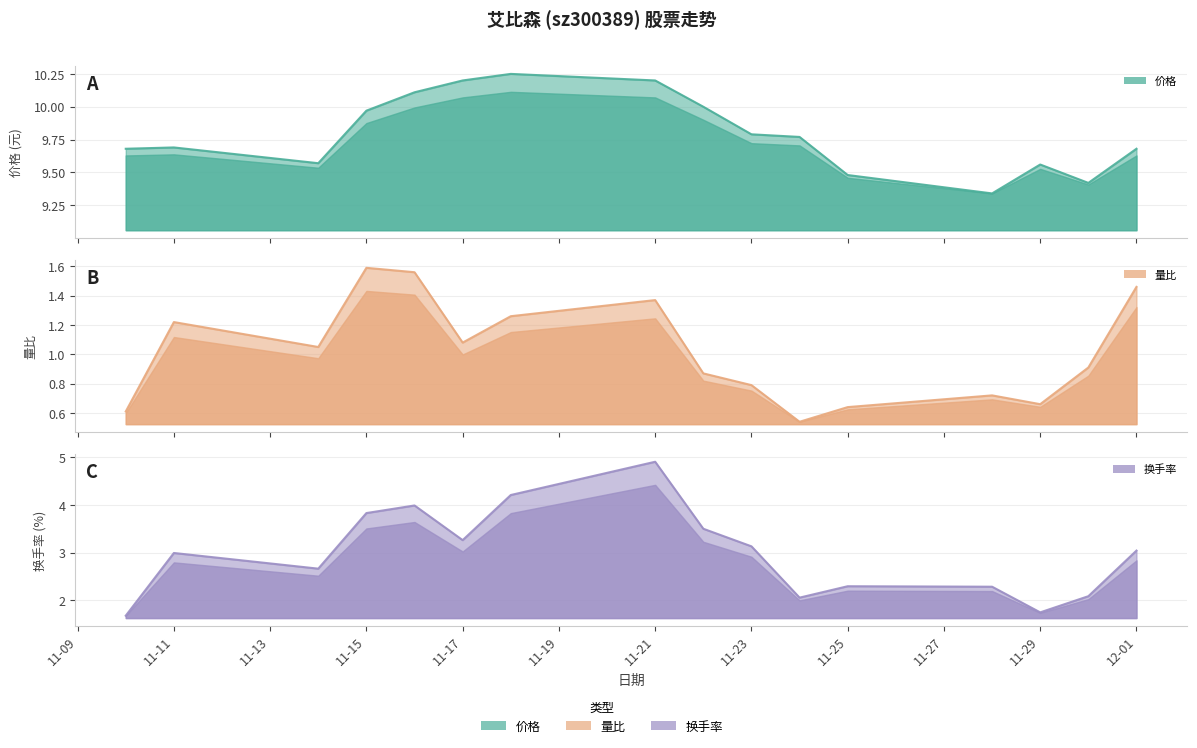

What is the sum of all 量比 values?

16.3